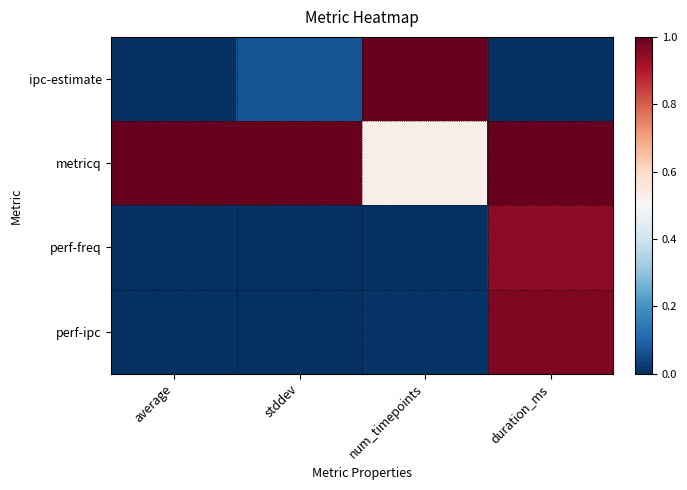

Reading left to right, list all the values displayed in this chart.

ipc-estimate: average=0.0	stddev=0.1	num_timepoints=1.0	duration_ms=0.0
metricq: average=1.0	stddev=1.0	num_timepoints=0.5	duration_ms=1.0
perf-freq: average=0.0	stddev=0.0	num_timepoints=0.0	duration_ms=0.9
perf-ipc: average=0.0	stddev=0.0	num_timepoints=0.0	duration_ms=1.0